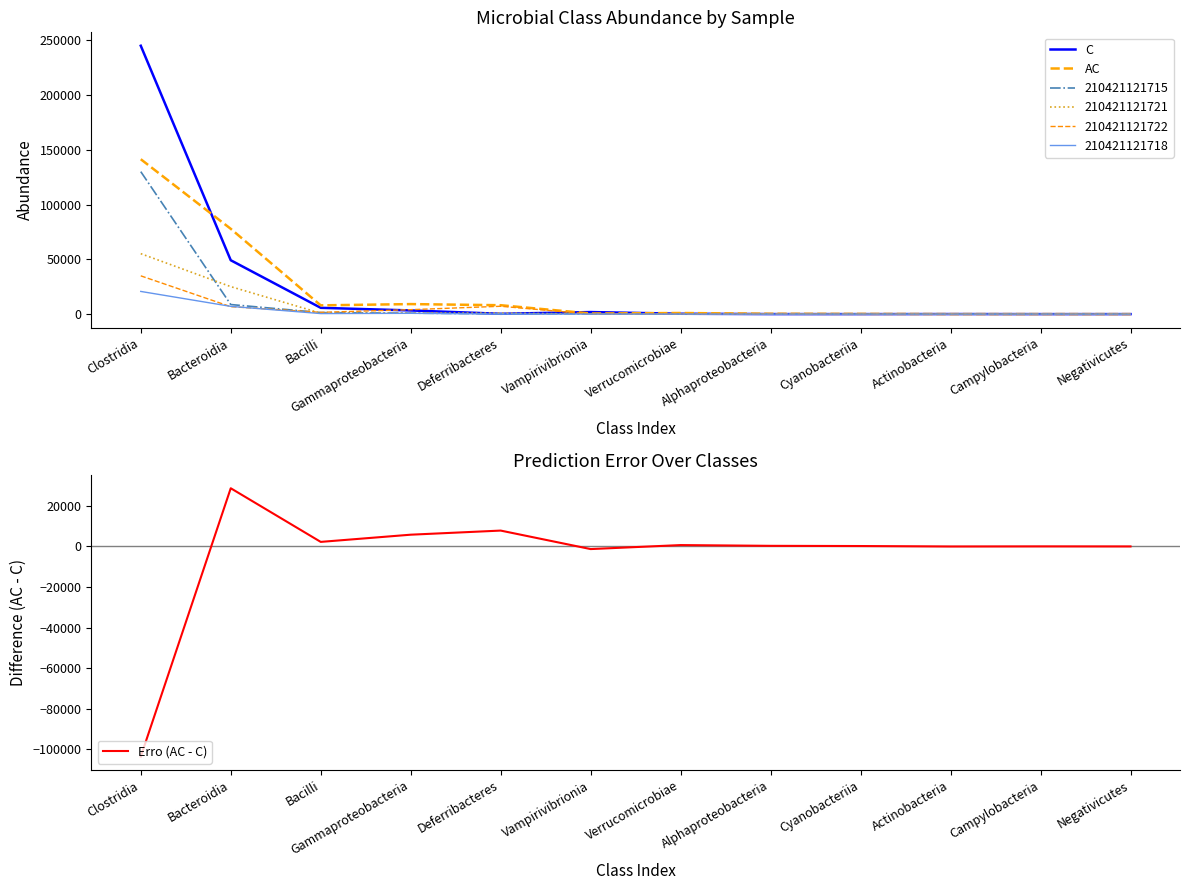

What is the average value of the C series?

25505